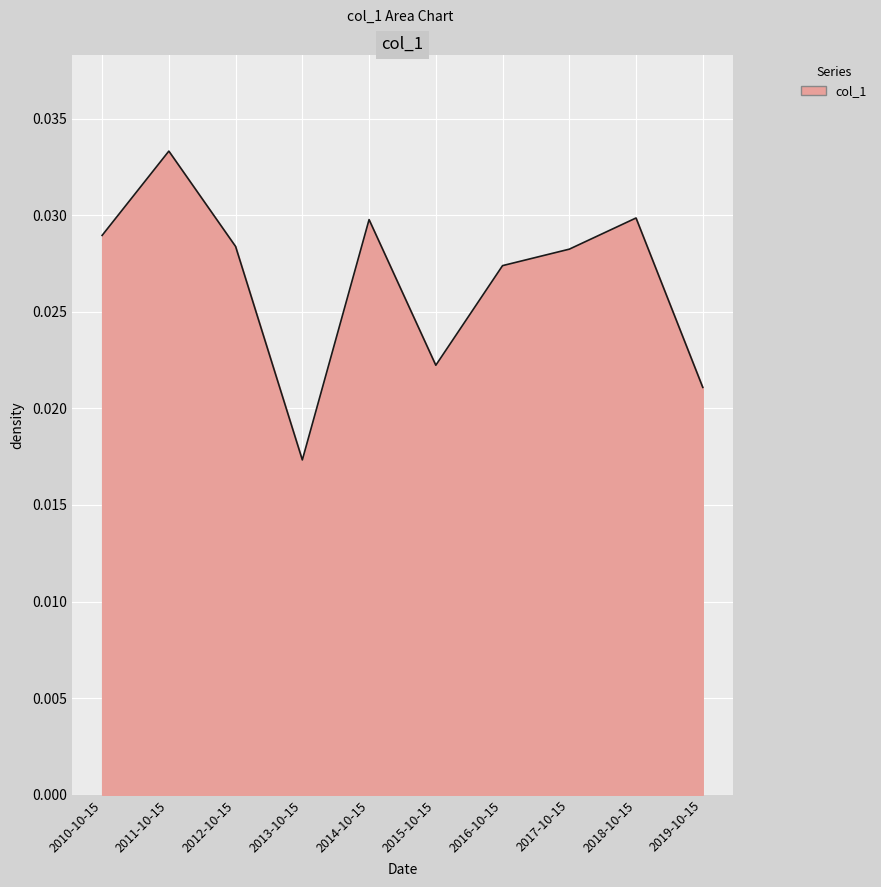

How many categories are shown in the chart?

10